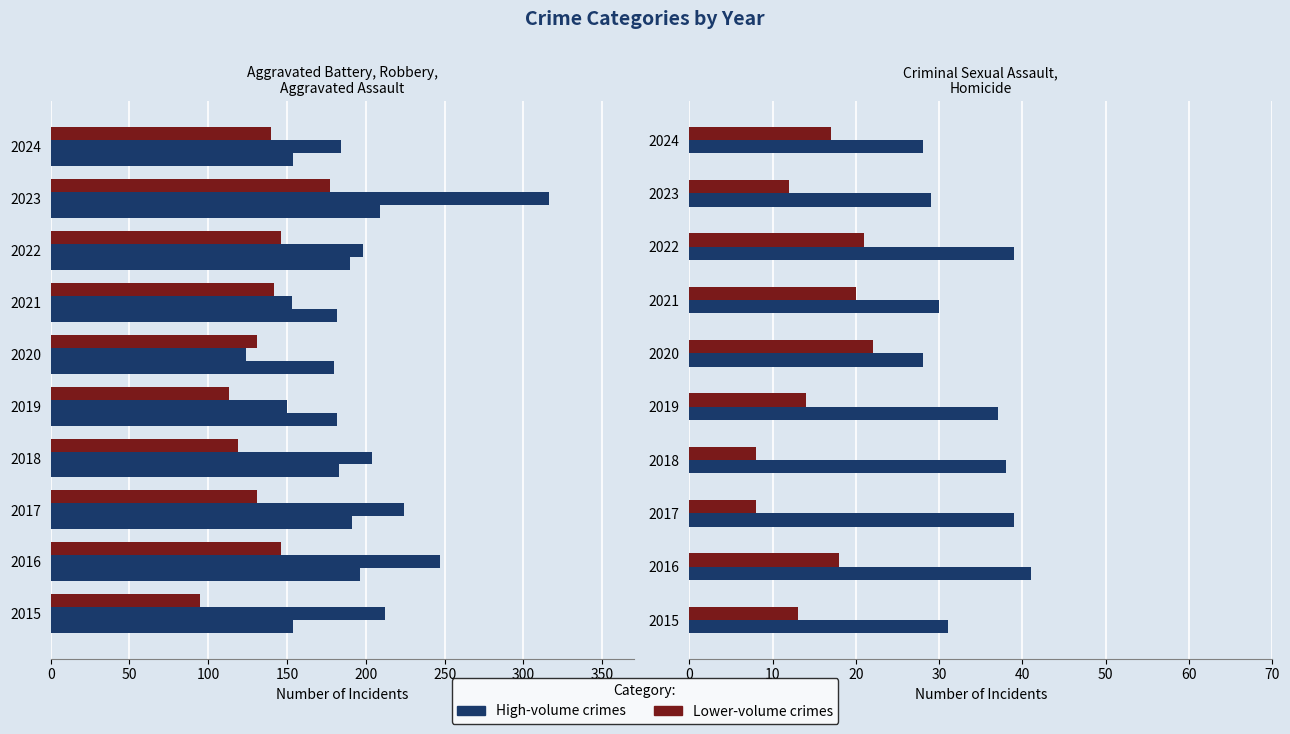

Count the number of categories in the chart.

10